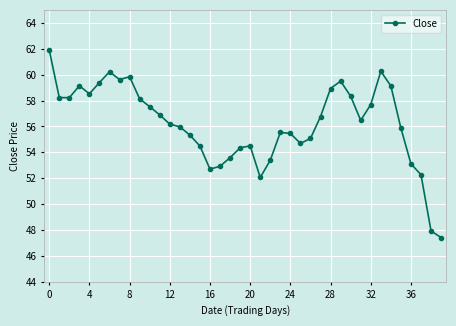

What is the value of the 29th point from the left?

58.9